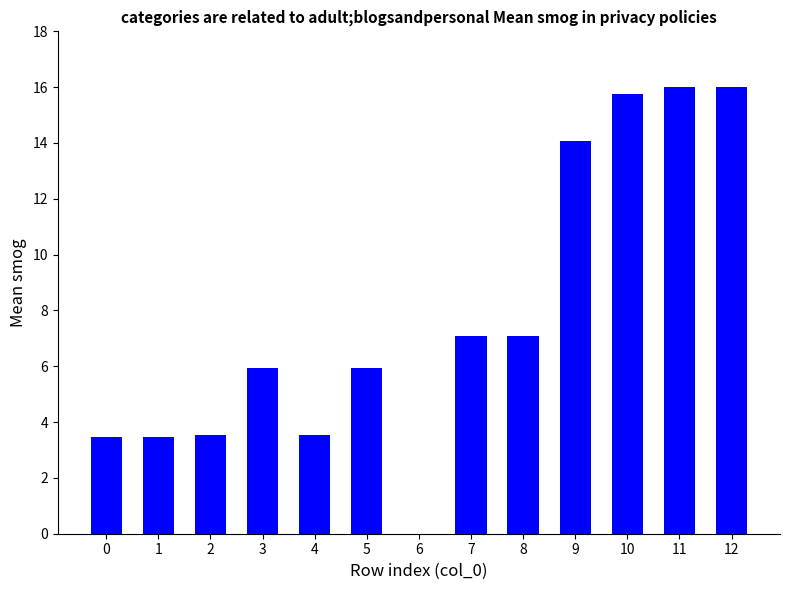

Read the value at 11.

16.0